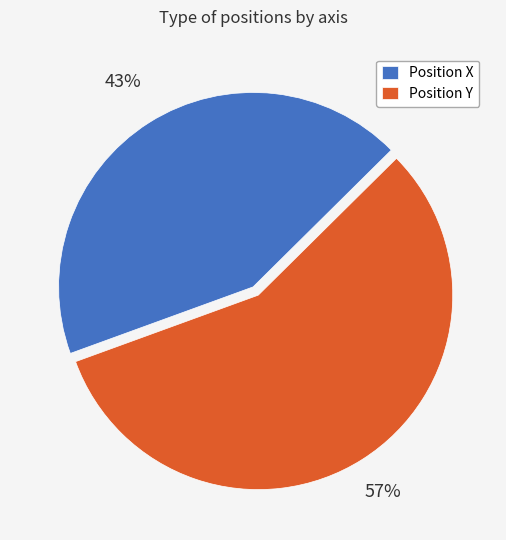

Is the sum of Position X and Position Y greater than half?

Yes